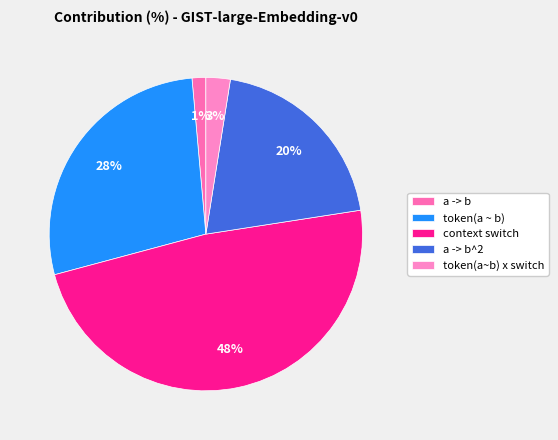

Do token(a~b) x switch and token(a ~ b) together represent more than half of the pie?

No